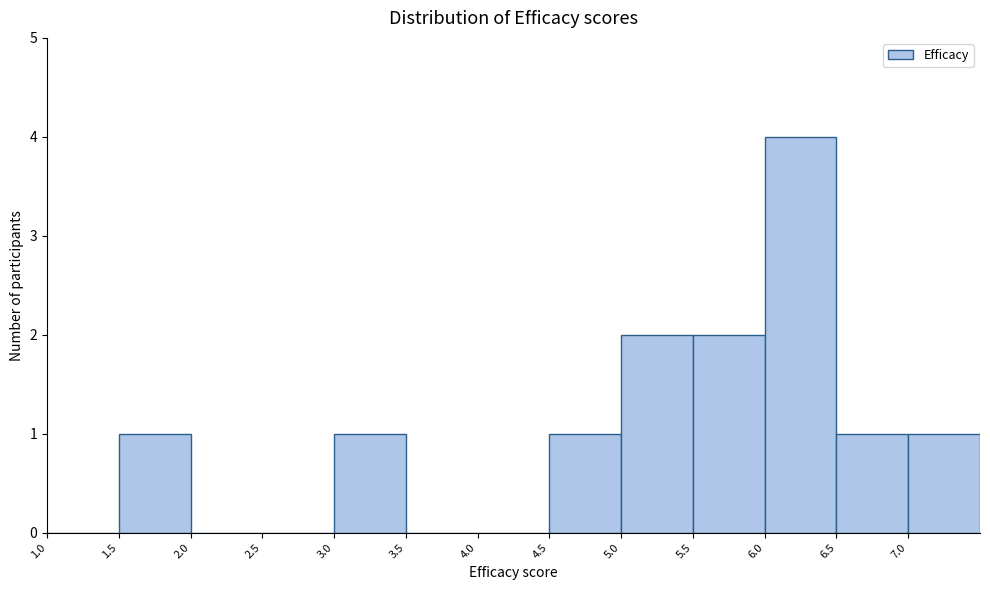

Over which range of the x-axis is the bar tallest?

6.0 to 6.5